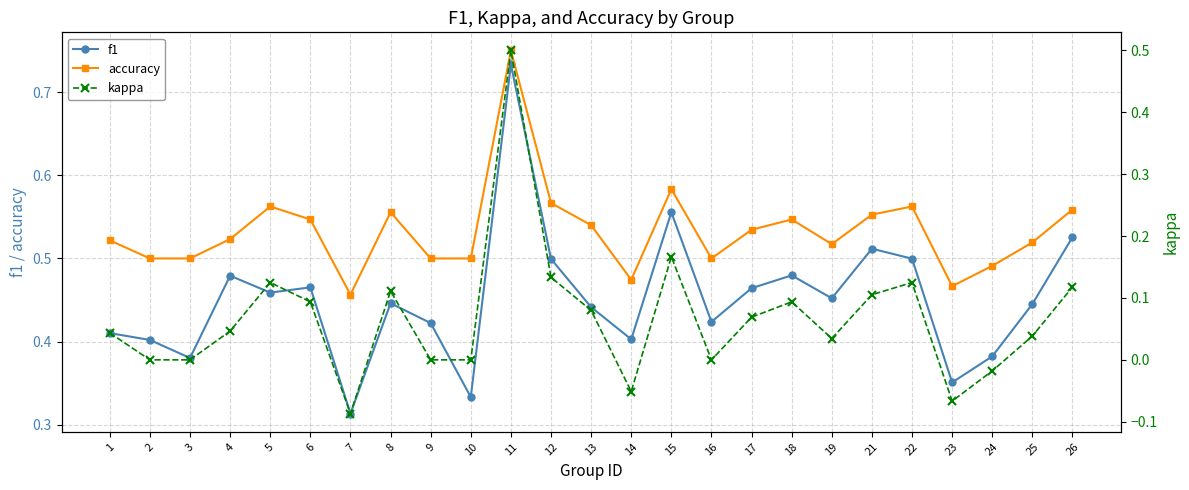

The value of kappa at 11 is 0.5. True or false?

True